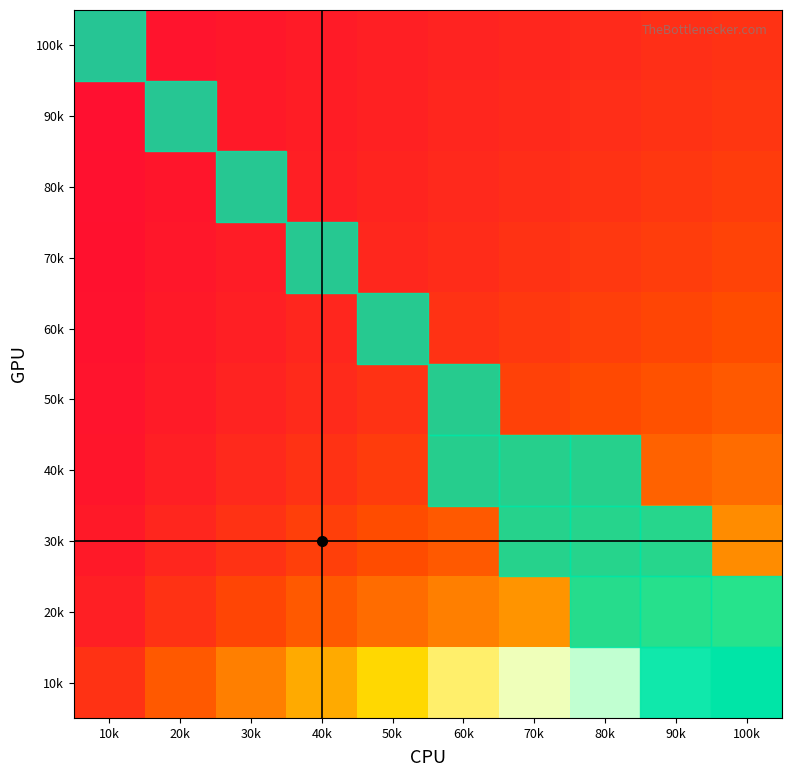

Reading right to left, what are all the values shown in this chart?

100k: 100k=0.1	90k=0.1	80k=0.1	70k=0.1	60k=0.1	50k=0.1	40k=0.0	30k=0.0	20k=0.0	10k=0.0
90k: 100k=0.1	90k=0.1	80k=0.1	70k=0.1	60k=0.1	50k=0.1	40k=0.0	30k=0.0	20k=0.0	10k=0.0
80k: 100k=0.1	90k=0.1	80k=0.1	70k=0.1	60k=0.1	50k=0.1	40k=0.1	30k=0.0	20k=0.0	10k=0.0
70k: 100k=0.1	90k=0.1	80k=0.1	70k=0.1	60k=0.1	50k=0.1	40k=0.1	30k=0.0	20k=0.0	10k=0.0
60k: 100k=0.2	90k=0.1	80k=0.1	70k=0.1	60k=0.1	50k=0.1	40k=0.1	30k=0.1	20k=0.0	10k=0.0
50k: 100k=0.2	90k=0.2	80k=0.2	70k=0.1	60k=0.1	50k=0.1	40k=0.1	30k=0.1	20k=0.0	10k=0.0
40k: 100k=0.2	90k=0.2	80k=0.2	70k=0.2	60k=0.1	50k=0.1	40k=0.1	30k=0.1	20k=0.1	10k=0.0
30k: 100k=0.3	90k=0.3	80k=0.3	70k=0.2	60k=0.2	50k=0.2	40k=0.1	30k=0.1	20k=0.1	10k=0.0
20k: 100k=0.5	90k=0.5	80k=0.4	70k=0.3	60k=0.3	50k=0.2	40k=0.2	30k=0.1	20k=0.1	10k=0.1
10k: 100k=1.0	90k=0.9	80k=0.8	70k=0.7	60k=0.6	50k=0.5	40k=0.4	30k=0.3	20k=0.2	10k=0.1